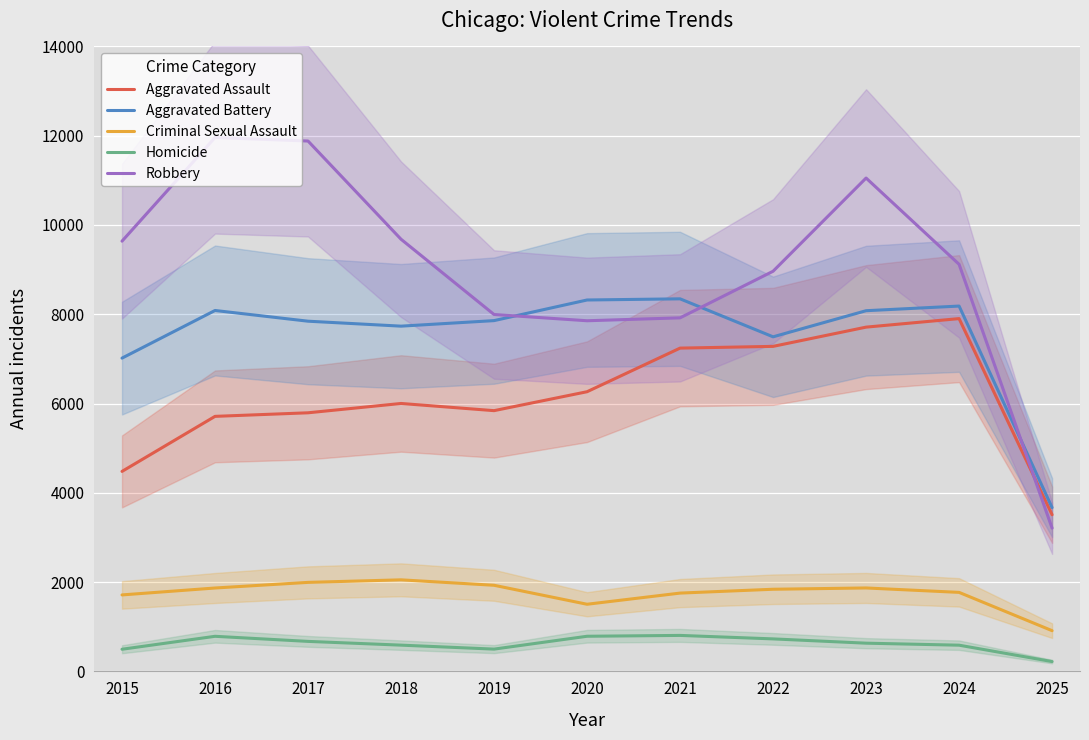

What is the lowest value of the Aggravated Battery series?

3669